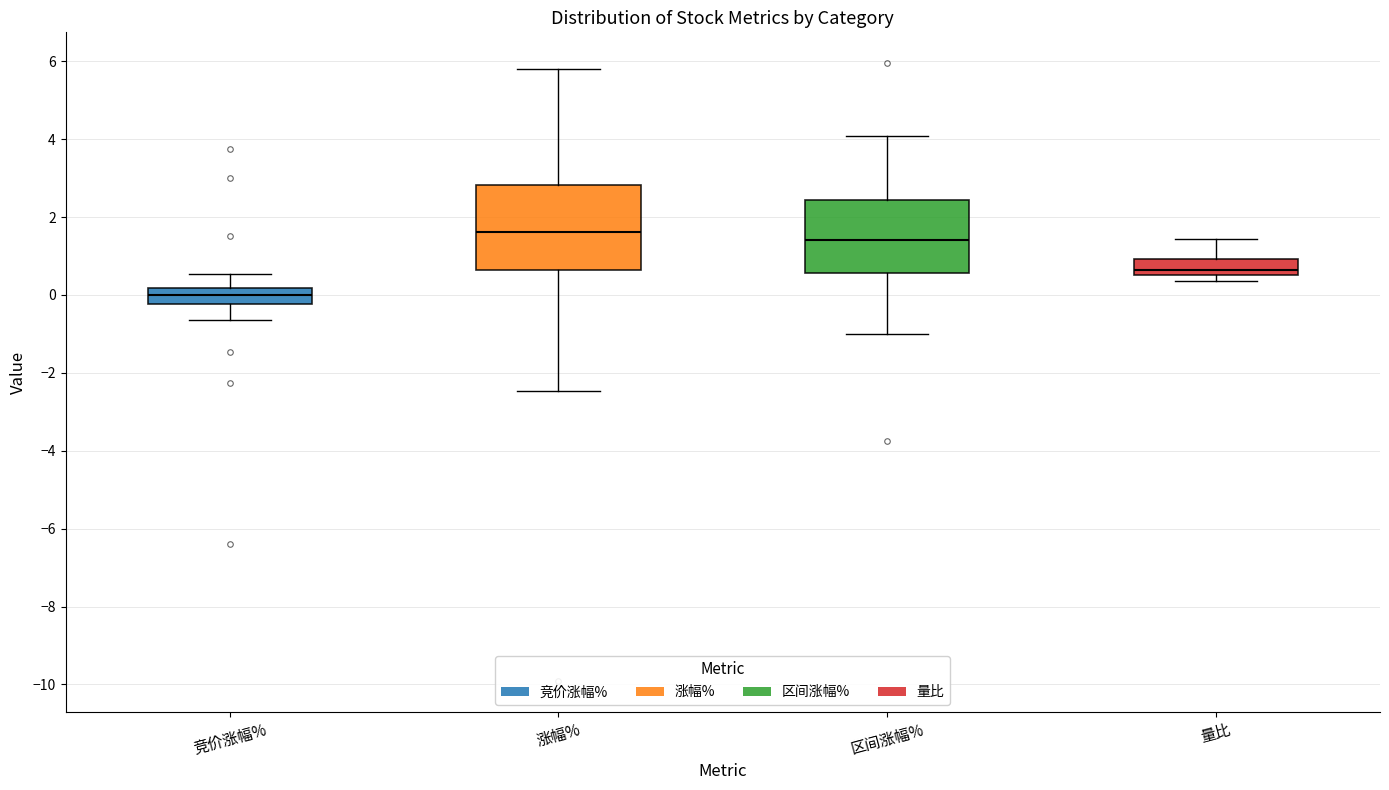

Where is the upper edge of the box for 竞价涨幅% on the y-axis? The values are not printed on the chart, so give them approximately, as read against the axis.

0.2